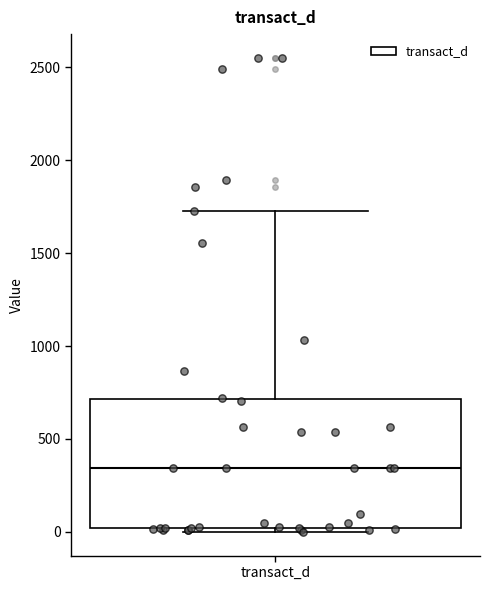

Read this box plot against the y-axis: the position of the median line, the range covered by the box, and the ends of both whiskers. The values are not printed on the chart, so give them approximately, as read against the axis.

median 350, box 0 to 700, whiskers 0 (just below the box's lower edge) to 1750